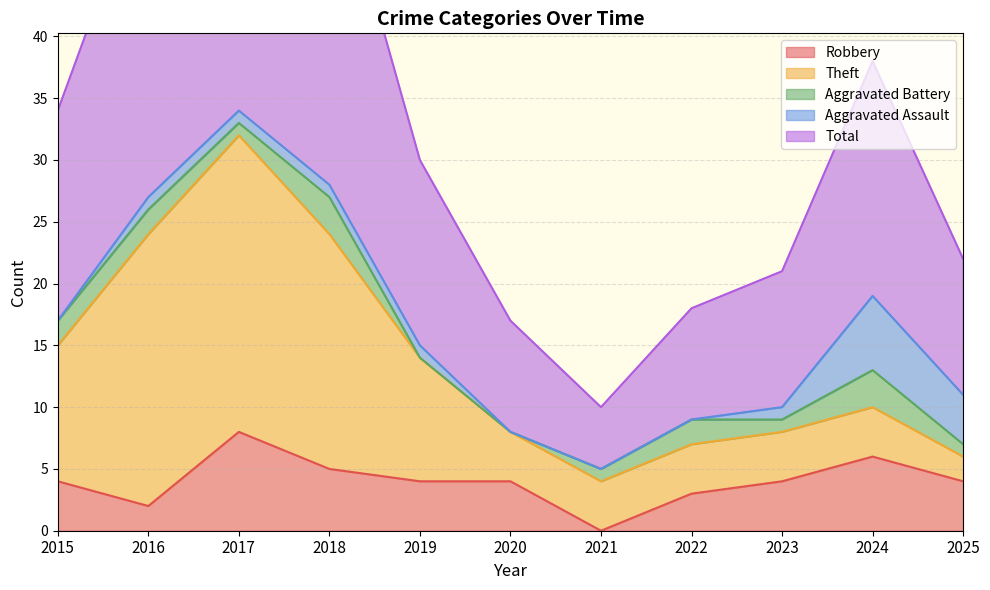

True or false: Total and Aggravated Assault intersect in this chart.

False